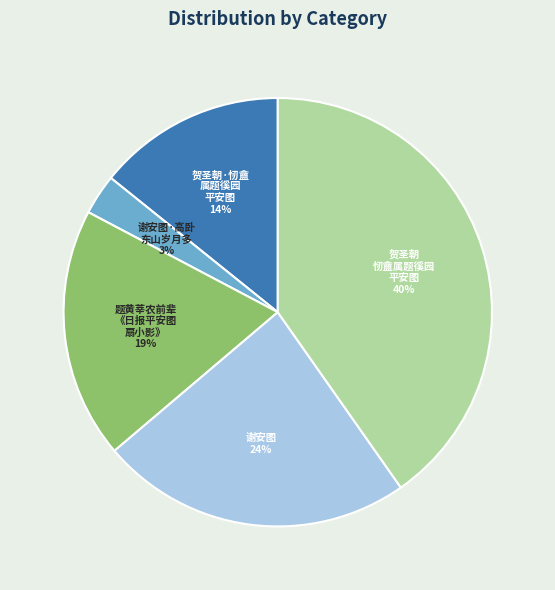

Does any single category account for the majority?

No